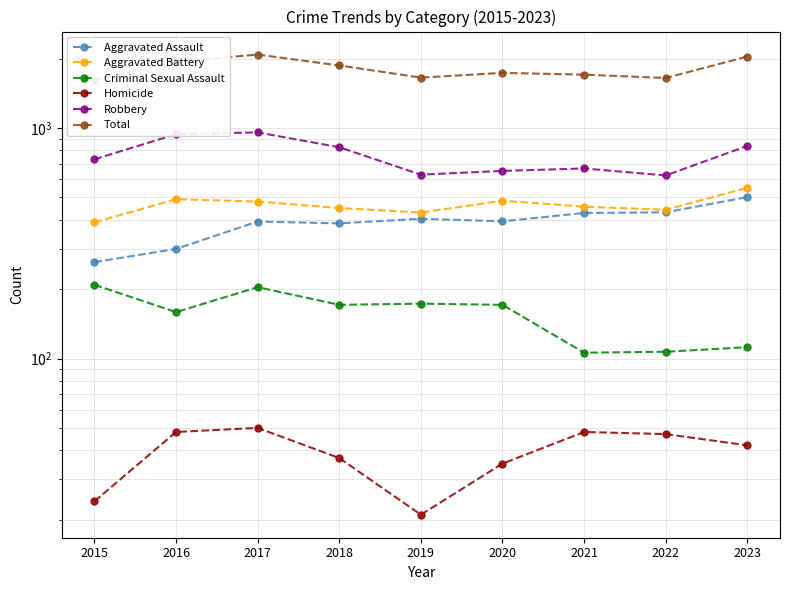

Reading left to right, extract all data points from this chart.

Aggravated Assault: 262	299	393	386	404	394	428	431	502
Aggravated Battery: 390	491	480	450	430	484	456	442	551
Criminal Sexual Assault: 209	159	204	171	173	171	106	107	112
Homicide: 24	48	50	37	21	35	48	47	42
Robbery: 732	941	958	826	628	652	668	623	837
Total: 1617	1938	2085	1870	1656	1736	1706	1650	2044